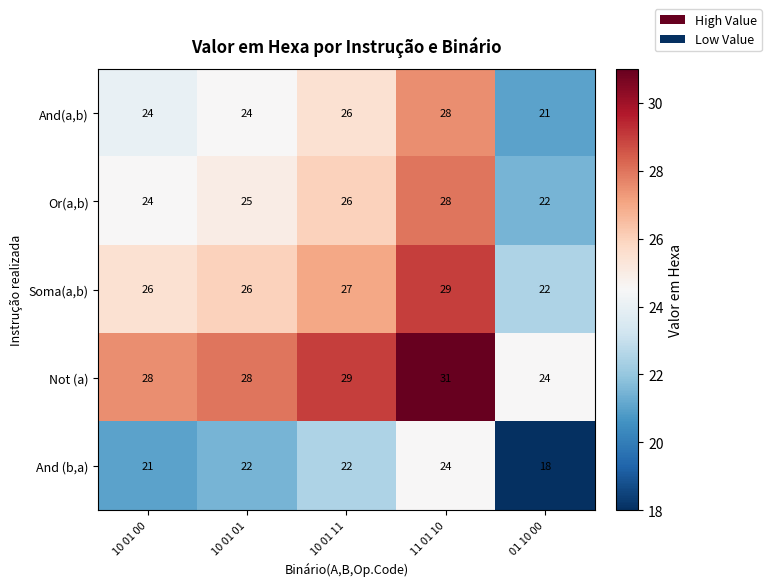

What is the sum of the And (b,a) values at 10 01 00 and 01 10 00?

39